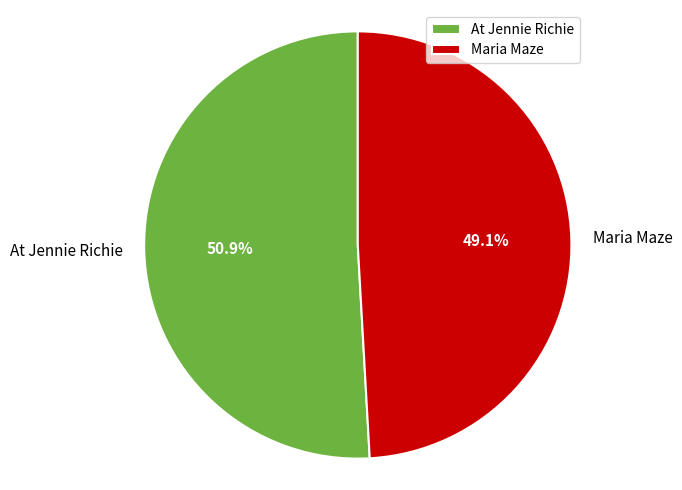

Which category accounts for the majority?

At Jennie Richie